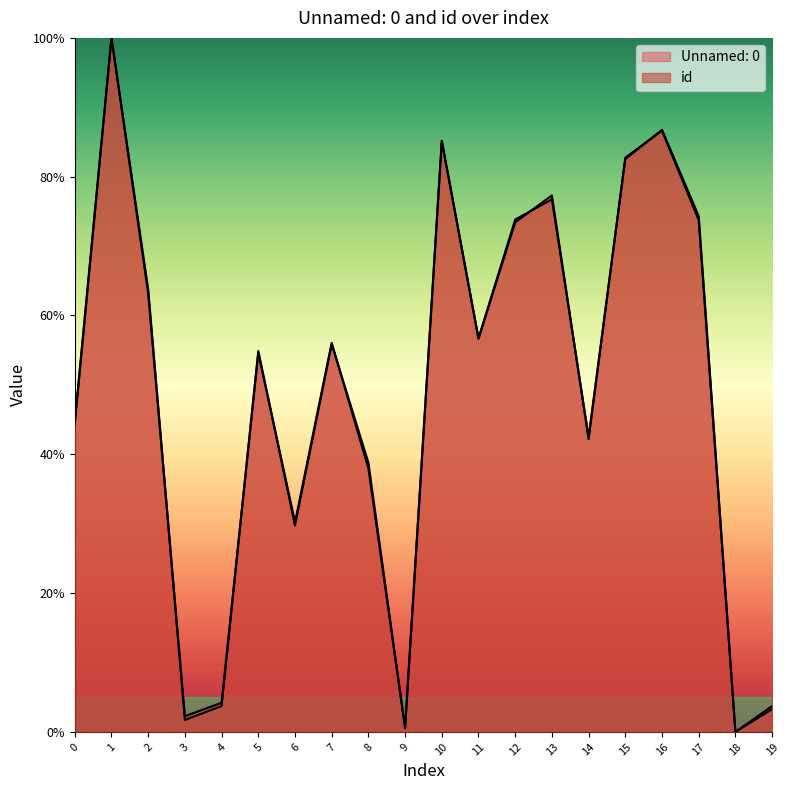

What is the sum of the Unnamed: 0 values at 14 and 1?

142.2